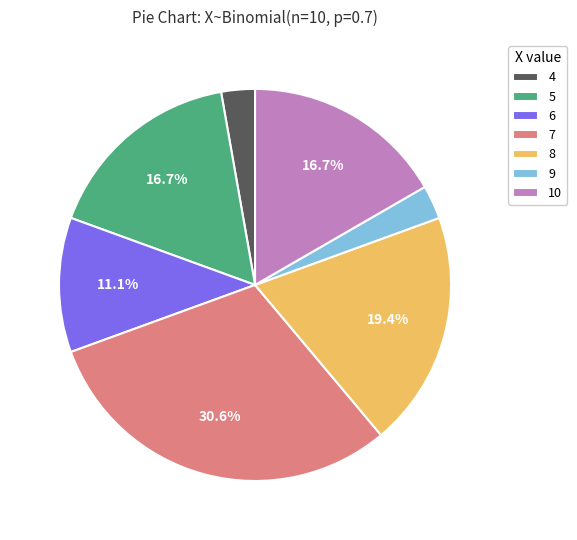

Approximately how many times larger is the value at 10 compared to 8?

0.9